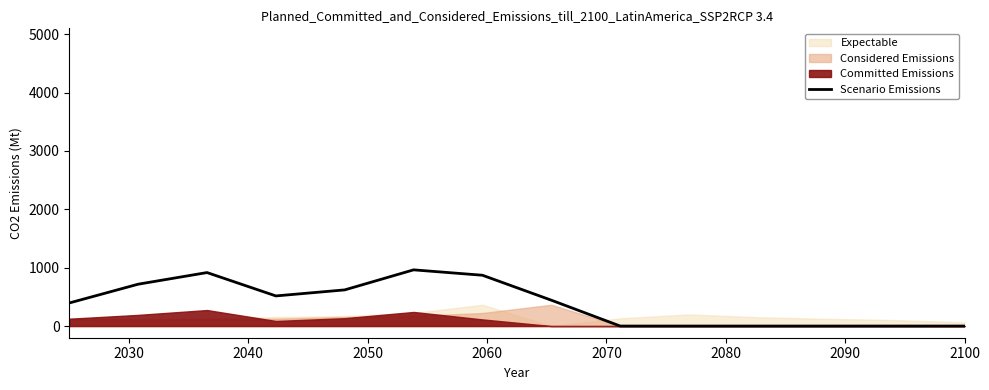

What is the label of the 8th point from the left?

2090